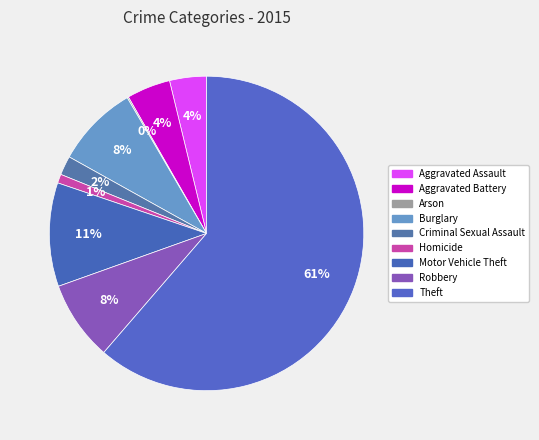

What is the largest slice in the pie chart?

Theft